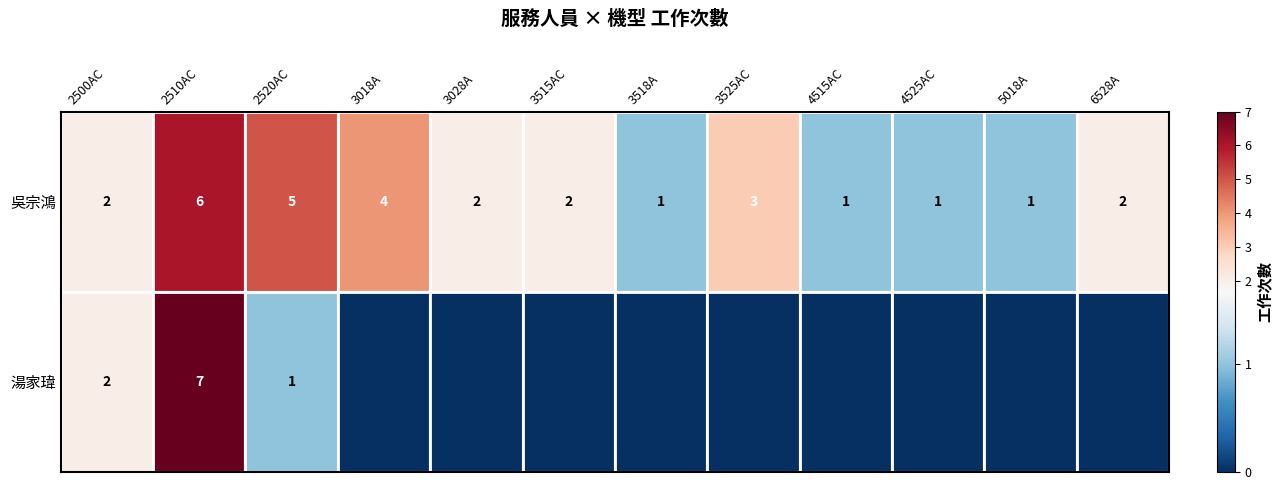

How many categories are shown in the chart?

12